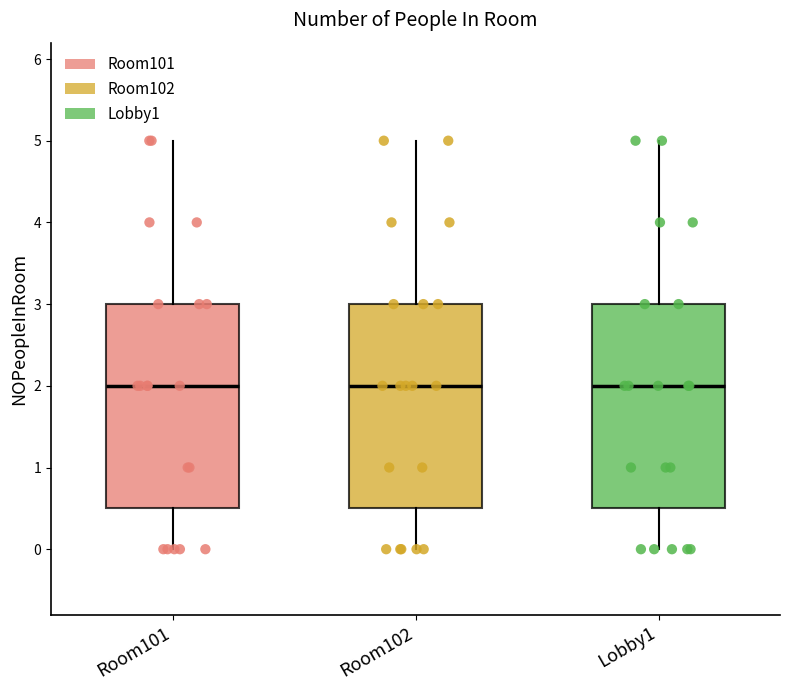

Reading left to right, transcribe this box plot: for each box, give where its median line is, the range the box spans, and where its two whiskers end, as read against the y-axis. The values are not printed on the chart, so give them approximately, as read against the axis.

Room101: median 2.0, box 0.5 to 3.0, whiskers 0.0 to 5.0
Room102: median 2.0, box 0.5 to 3.0, whiskers 0.0 to 5.0
Lobby1: median 2.0, box 0.5 to 3.0, whiskers 0.0 to 5.0